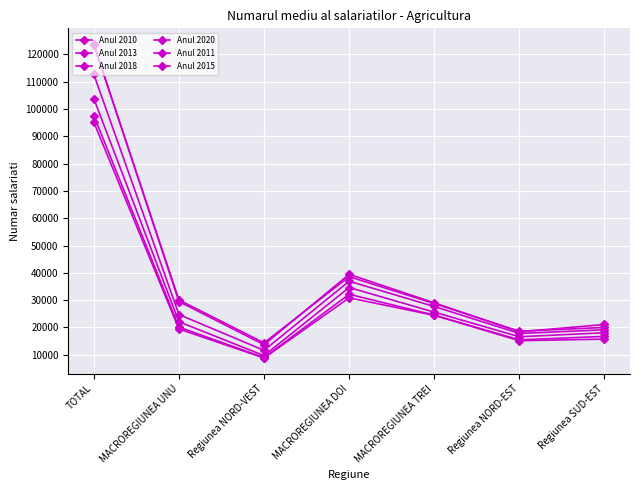

How many data points does each series have?

7